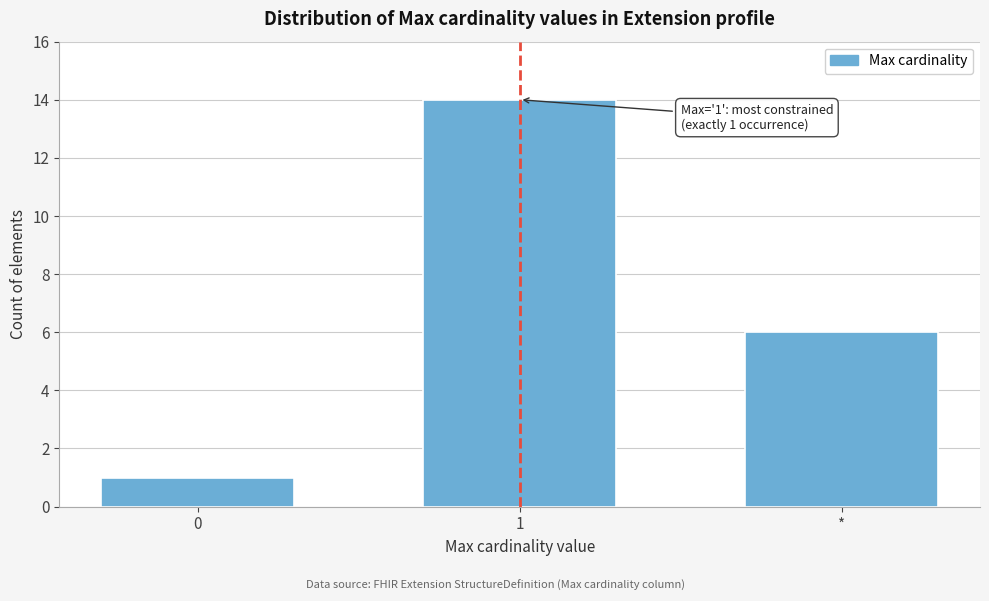

Reading right to left, list all the values displayed in this chart.

6	14	1